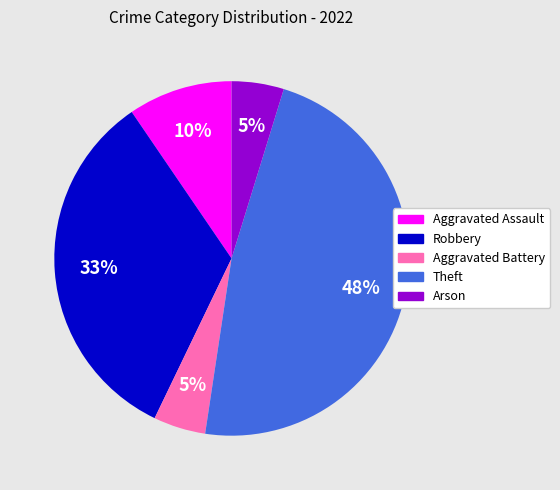

What is the largest slice in the pie chart?

Theft